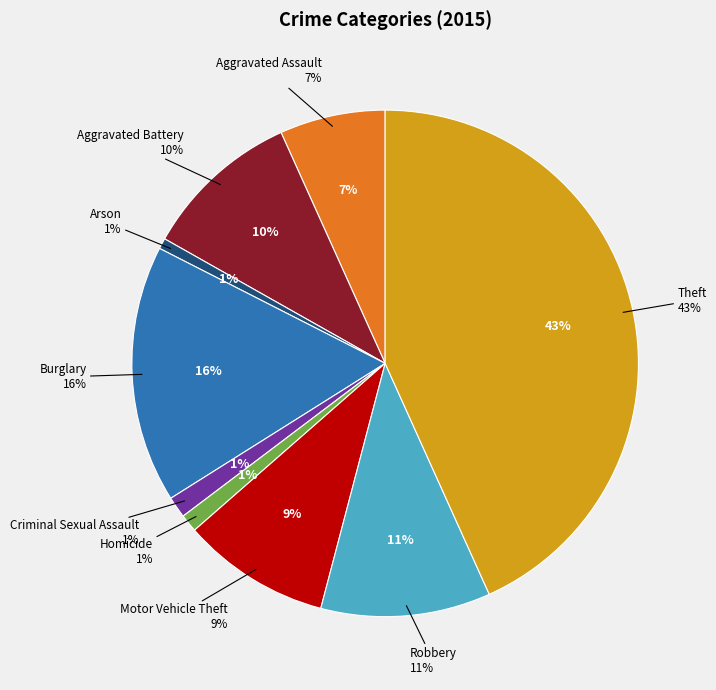

Is there any slice that represents more than half of the pie?

No